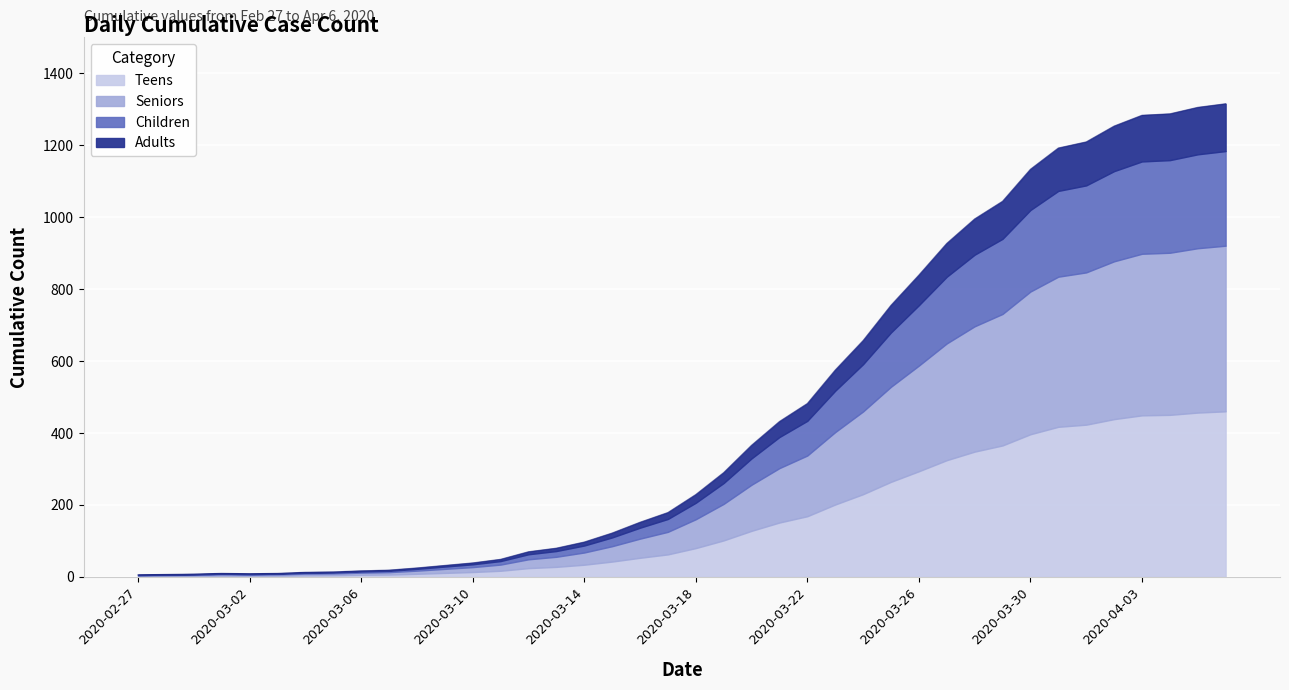

True or false: the data shows 839 at 2020-03-26.

True